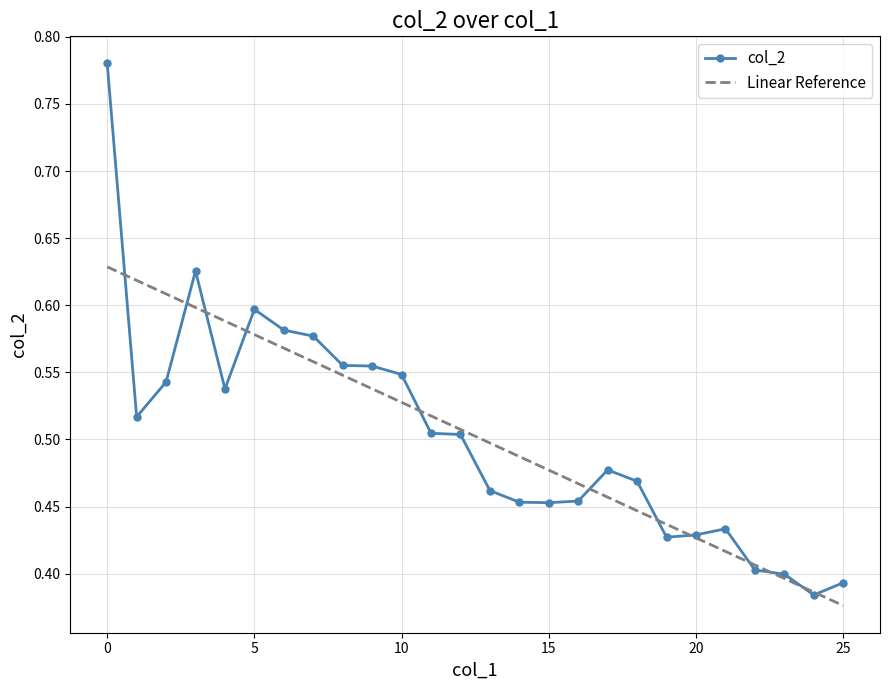

Which series has the largest range (max minus min)?

col_2